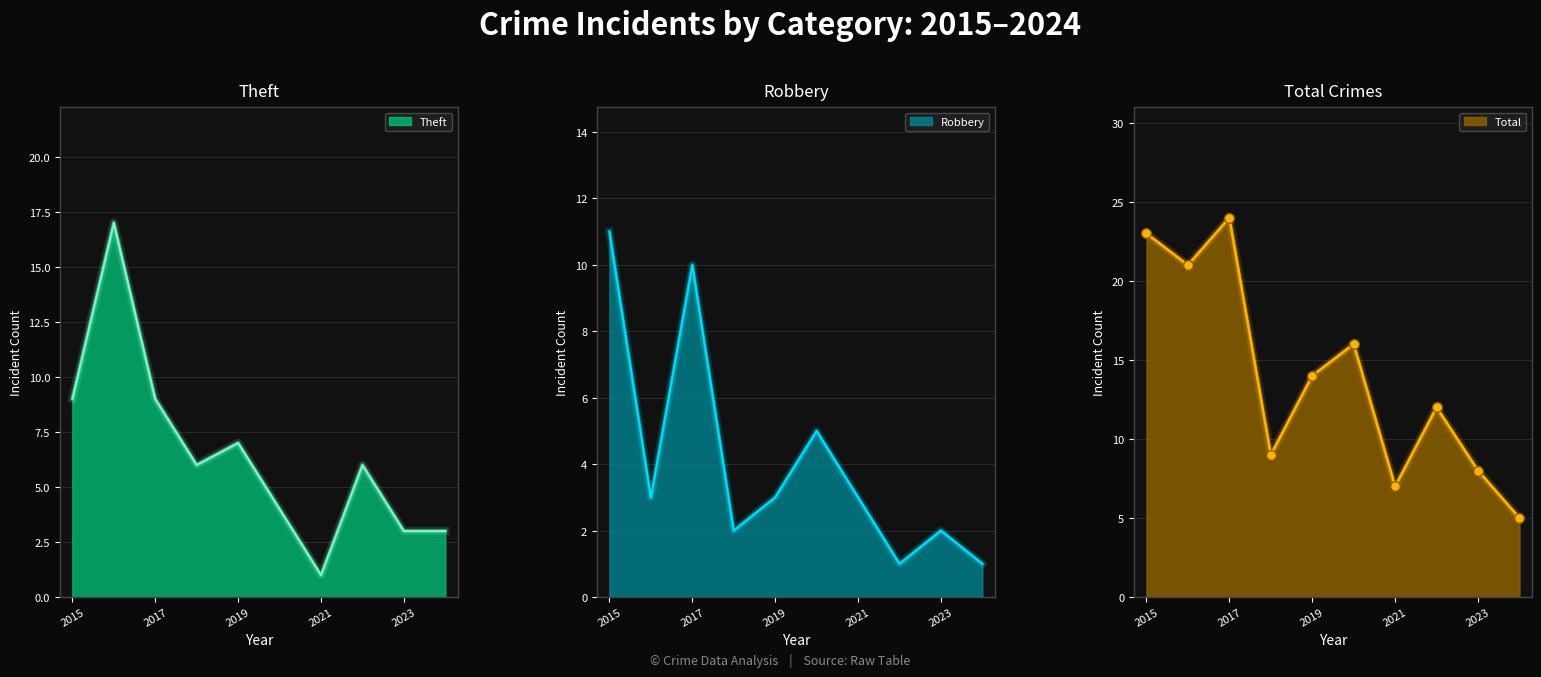

At which category does Total reach its first local valley?

2016